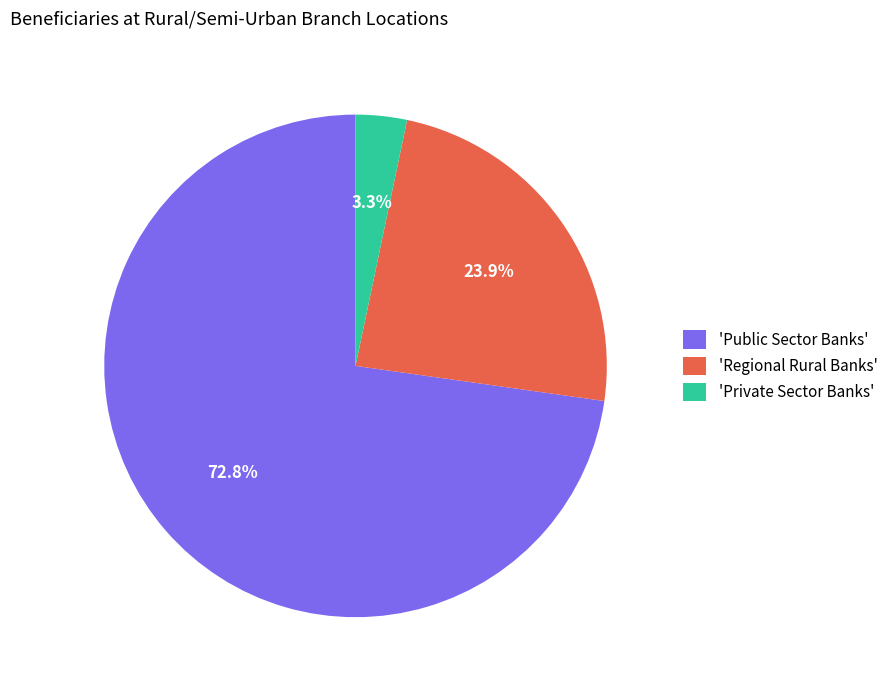

Which category has the biggest portion of the pie?

'Public Sector Banks'